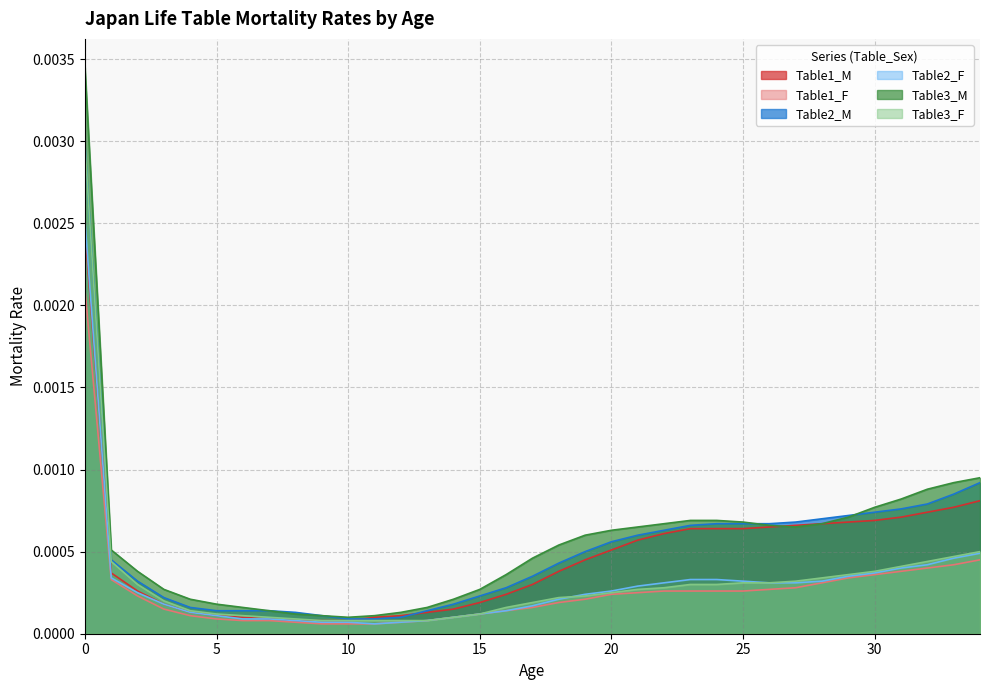

Between 29 and 3, which is larger?

29